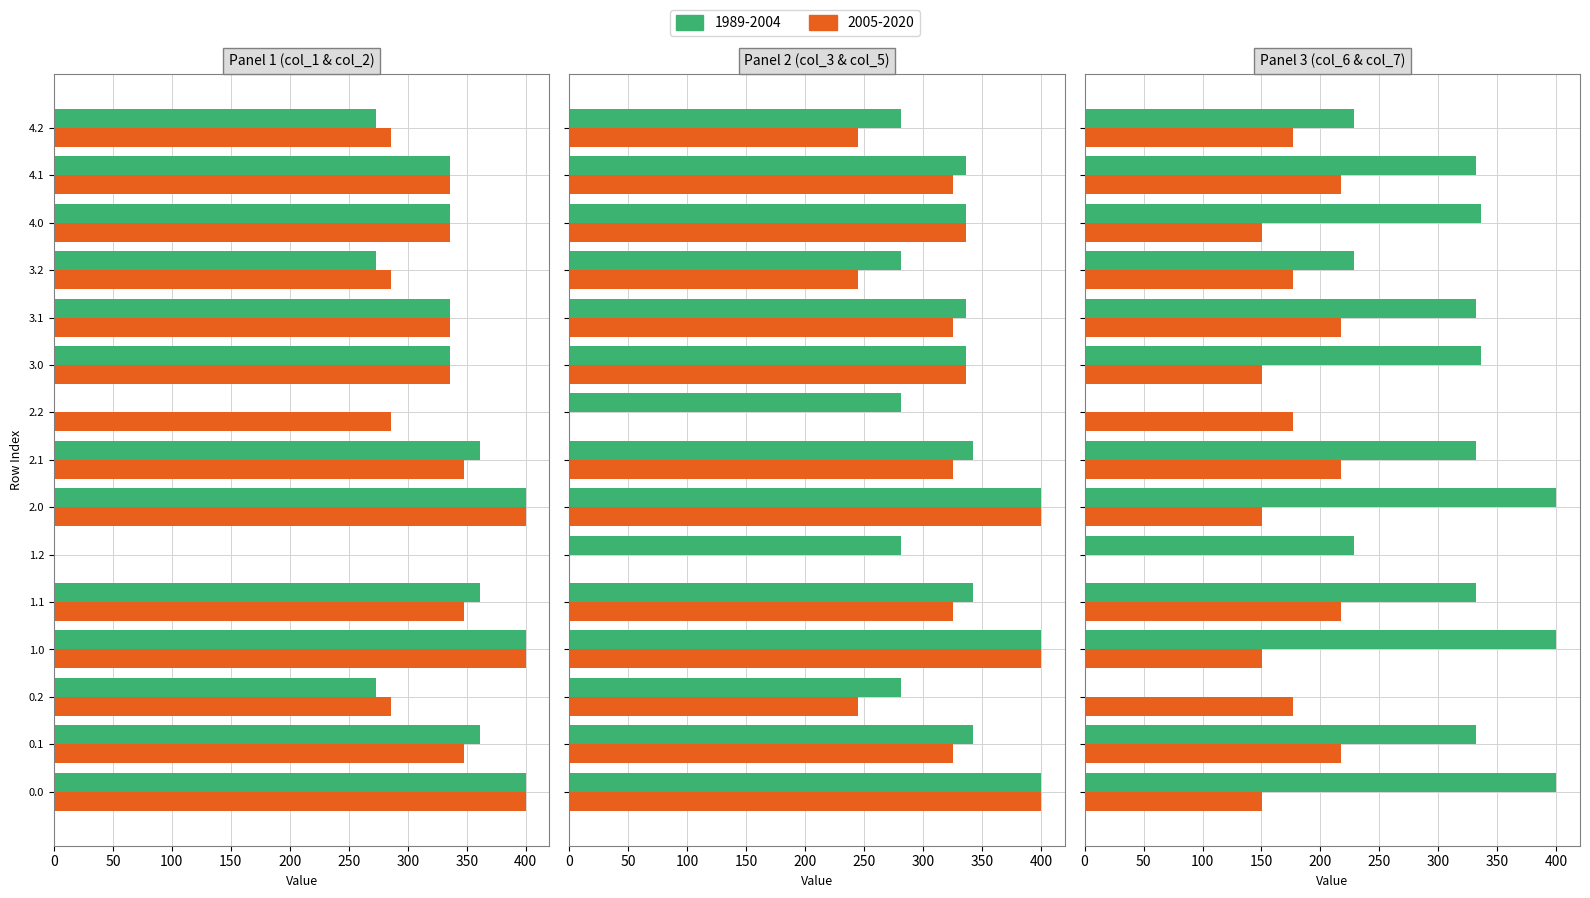

Reading right to left, extract all data points from this chart.

col_1: 272.7	336.0	336.0	272.7	336.0	336.0	0.0	361.1	400.0	0.0	361.1	400.0	272.7	361.1	400.0
col_2: 285.5	336.0	336.0	285.5	336.0	336.0	285.5	347.9	400.0	0.0	347.9	400.0	285.5	347.9	400.0
col_3: 281.0	336.0	336.0	281.0	336.0	336.0	281.0	342.7	400.0	281.0	342.7	400.0	281.0	342.7	400.0
col_5: 245.0	325.7	336.0	245.0	325.7	336.0	0.0	325.7	400.0	0.0	325.7	400.0	245.0	325.7	400.0
col_6: 228.8	332.2	336.0	228.8	332.2	336.0	0.0	332.2	400.0	228.8	332.2	400.0	0.0	332.2	400.0
col_7: 176.6	217.1	150.1	176.6	217.1	150.1	176.6	217.1	150.1	0.0	217.1	150.1	176.6	217.1	150.1